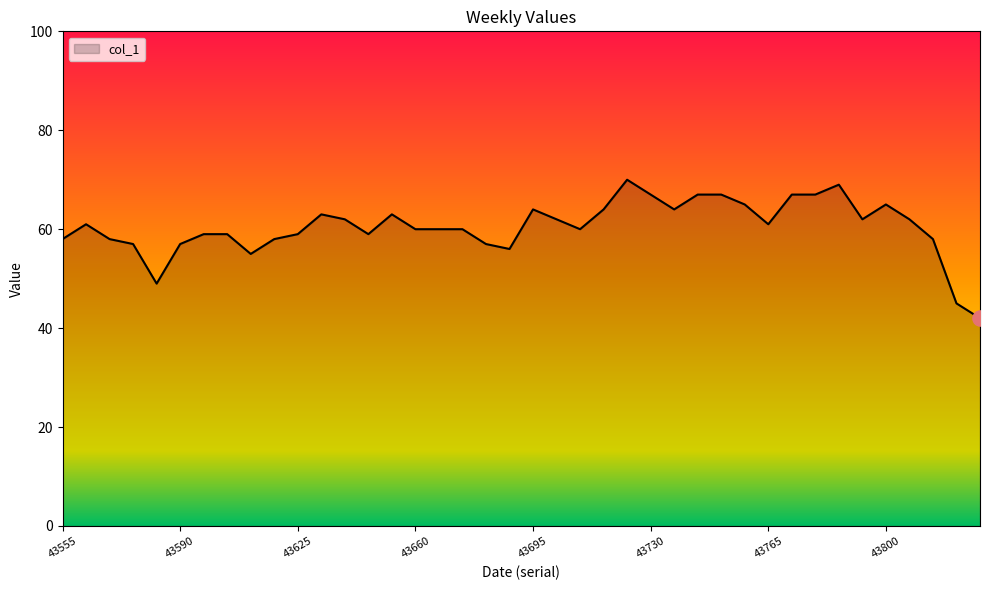

What is the difference between the maximum and minimum values?

28